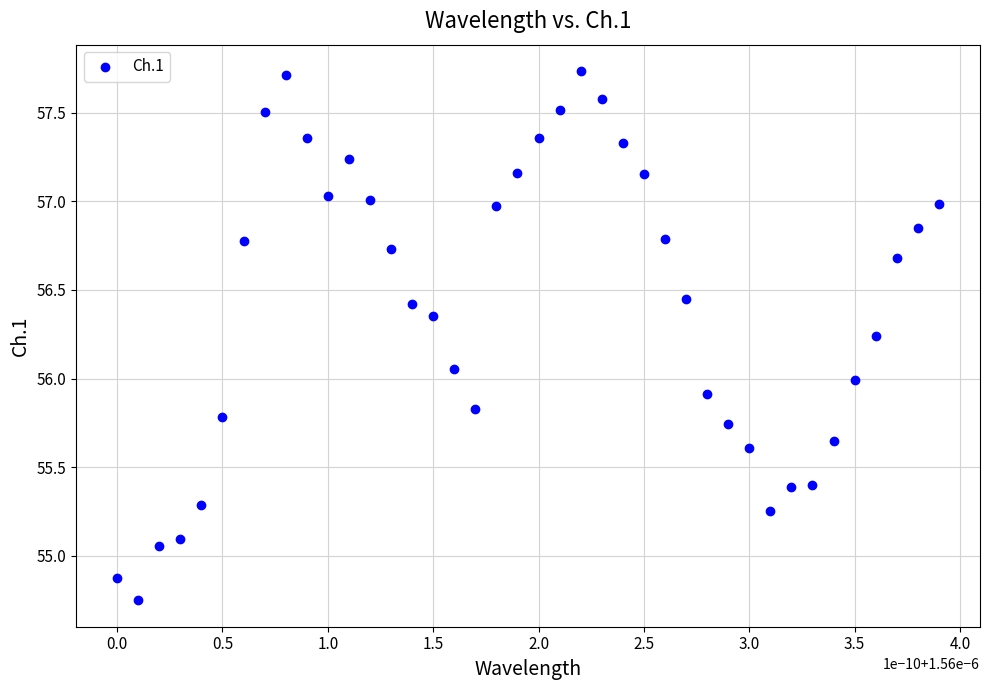

What is the range of Y values (max minus min)?

3.0